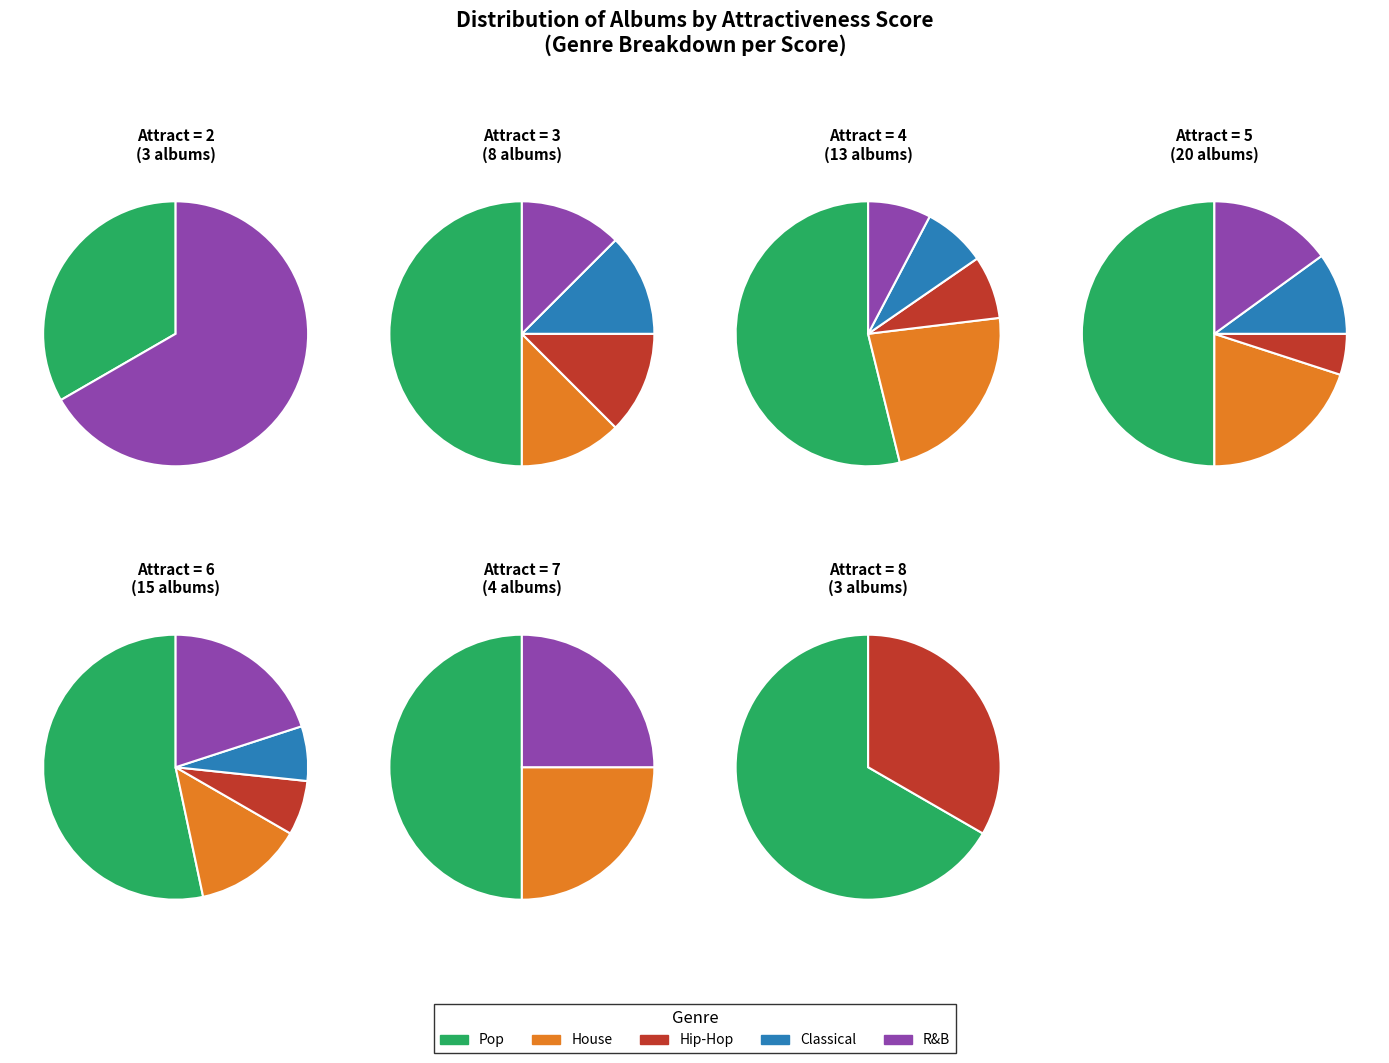

To the nearest percent, what is the difference between the 3 and 8 slice percentages?

13%